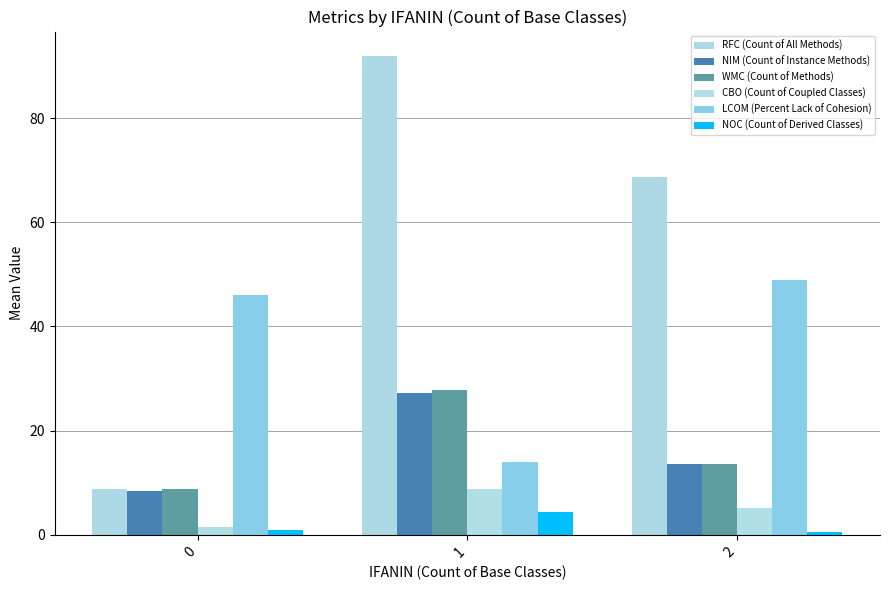

Read the NIM (Count of Instance Methods) value at 1.

27.2